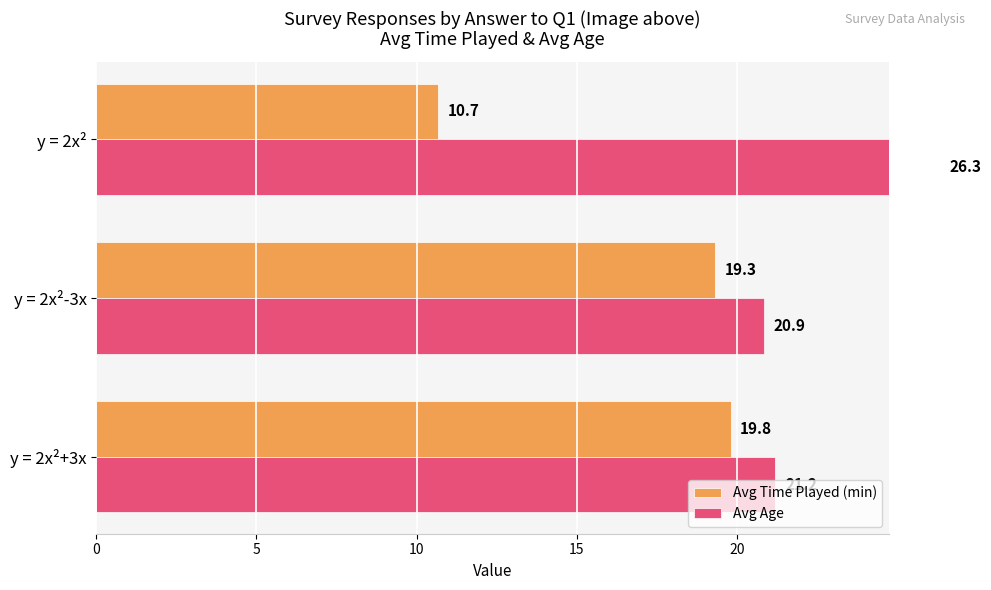

What is the difference between the maximum and minimum values in the Avg Age series?

5.5